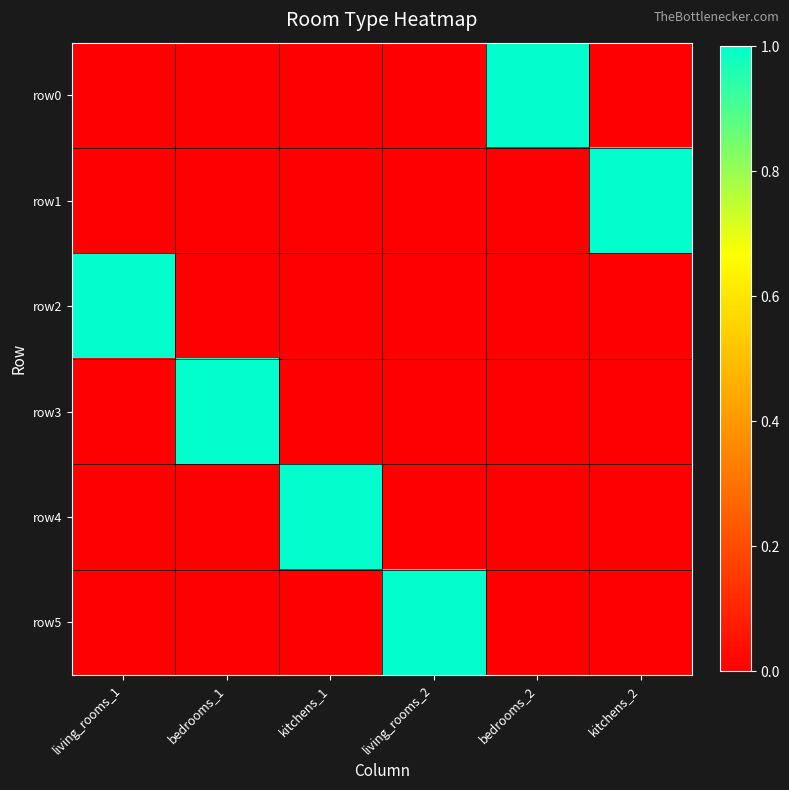

Between kitchens_2 and living_rooms_1, which is larger?

kitchens_2